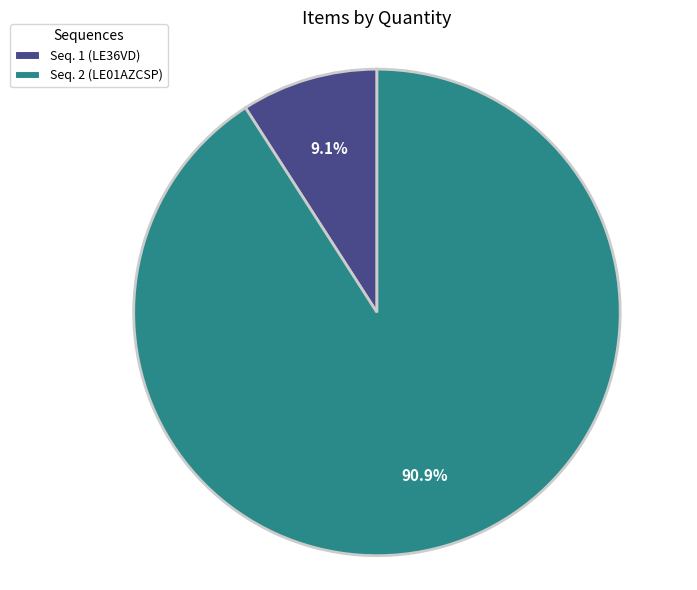

How many segments does this pie chart have?

2